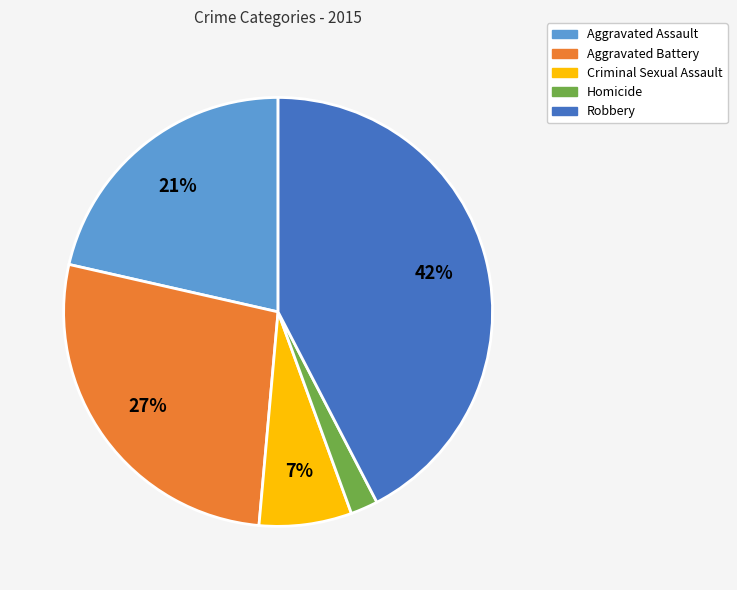

Combined, do Aggravated Battery and Aggravated Assault account for over 50%?

No